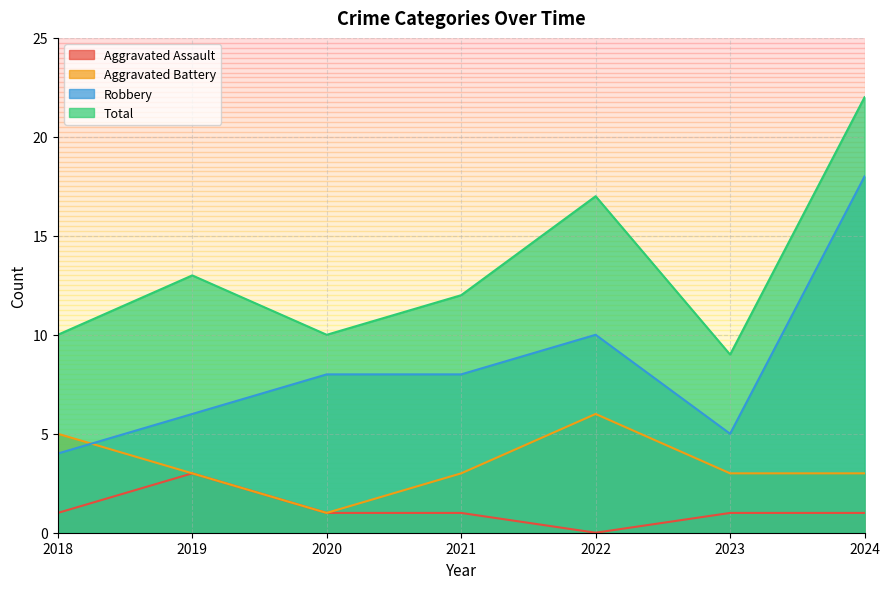

What are all the series names shown in the legend?

Aggravated Assault, Aggravated Battery, Robbery, Total